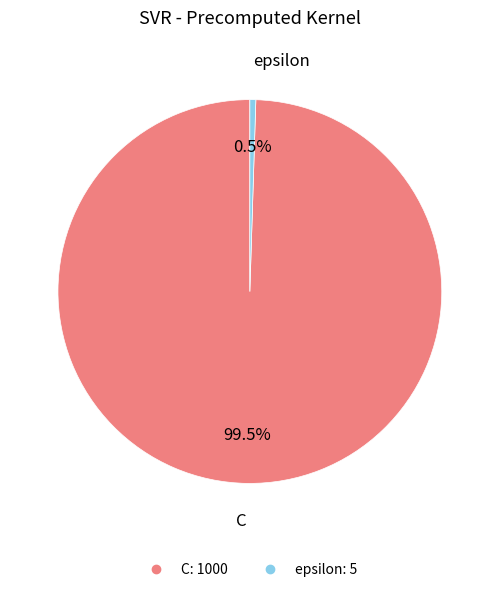

Which slice is the largest?

C